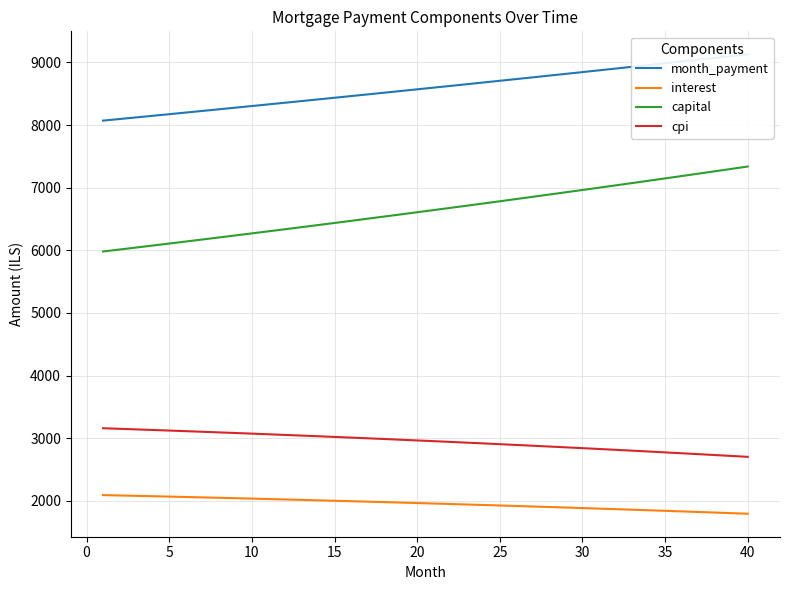

True or false: cpi has a value of 3120.8 at 5.

True